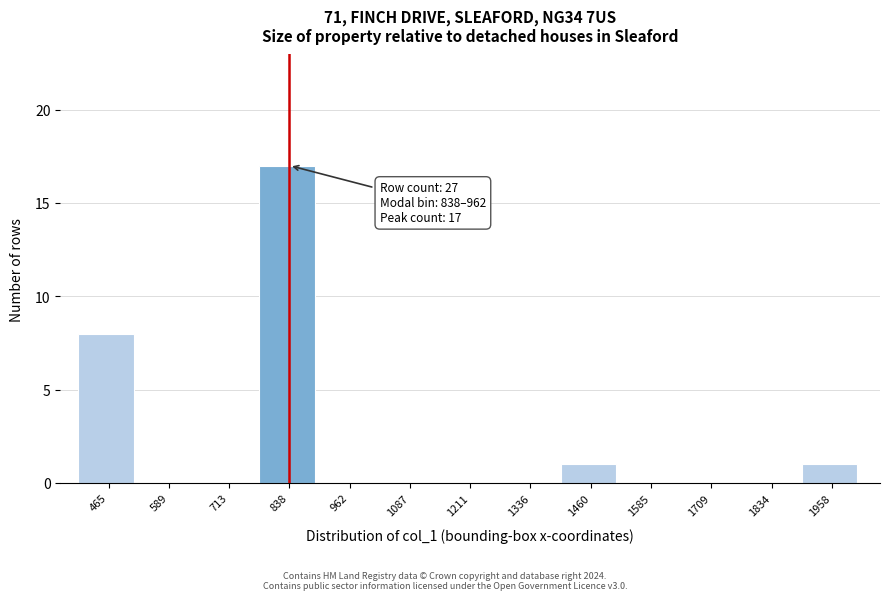

Reading left to right, what are all the values shown in this chart?

465=8	589=0	713=0	838=17	962=0	1087=0	1211=0	1336=0	1460=1	1585=0	1709=0	1834=0	1958=1